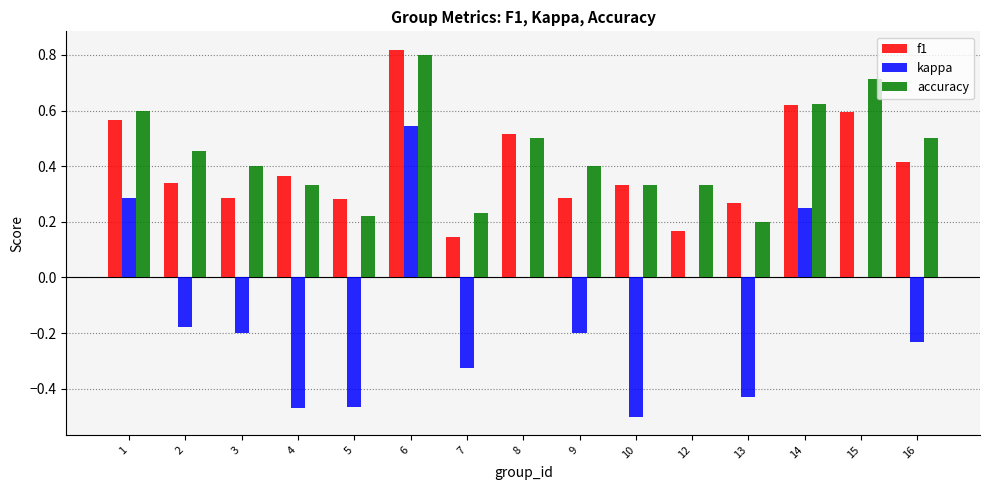

What is the sum of all kappa values?

-1.9